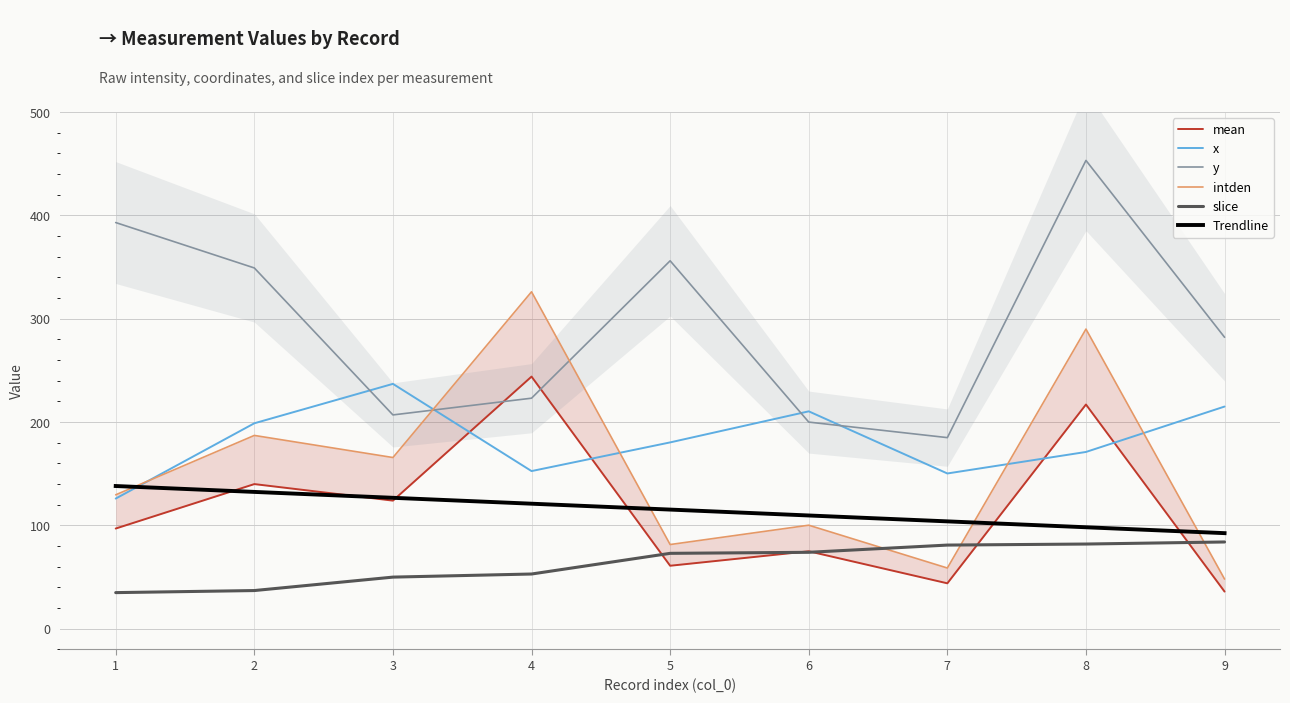

What is the smallest value displayed?

35.0